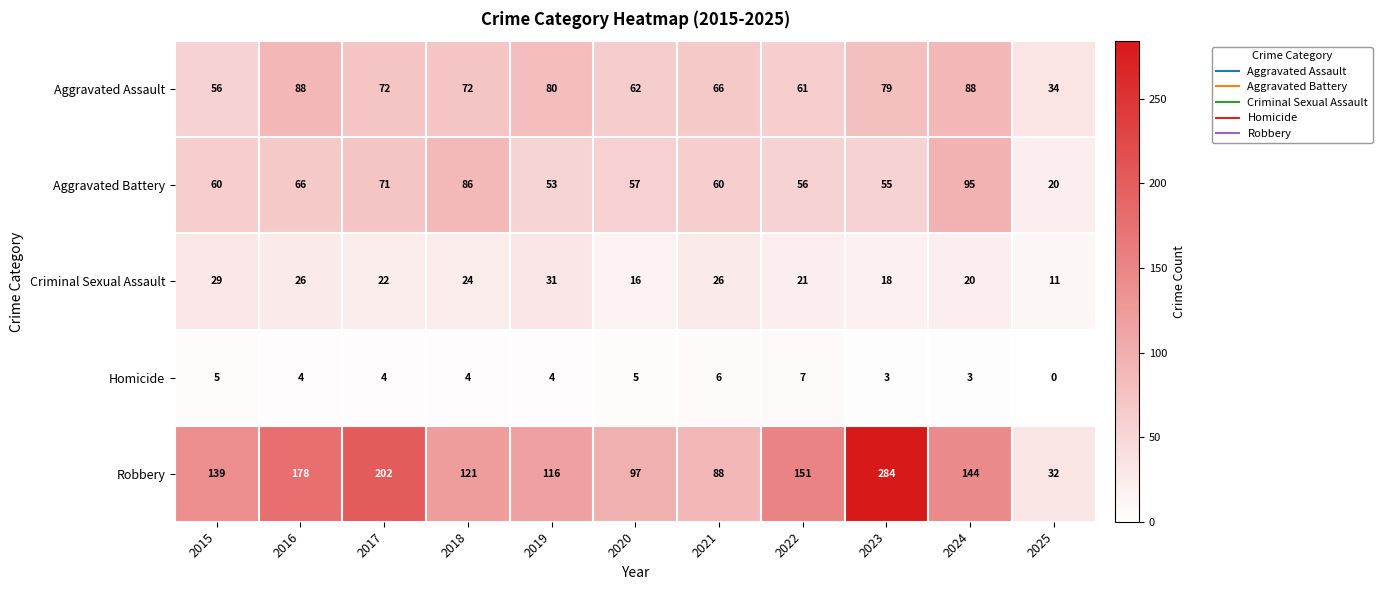

Where is Aggravated Assault nearest to the value 61?

2022